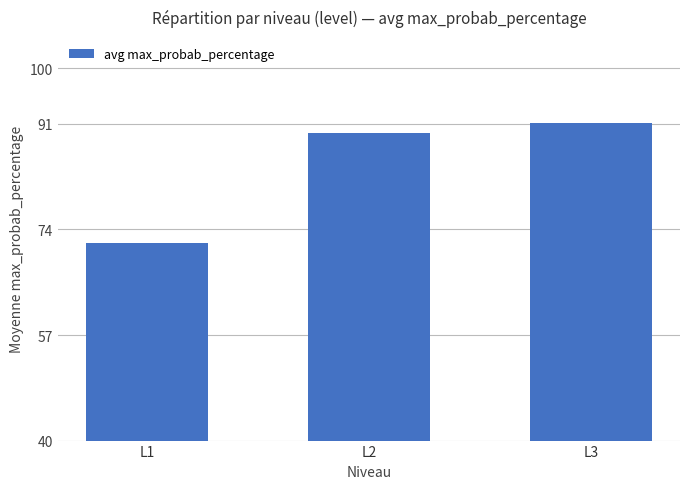

Does the chart contain any negative values?

No